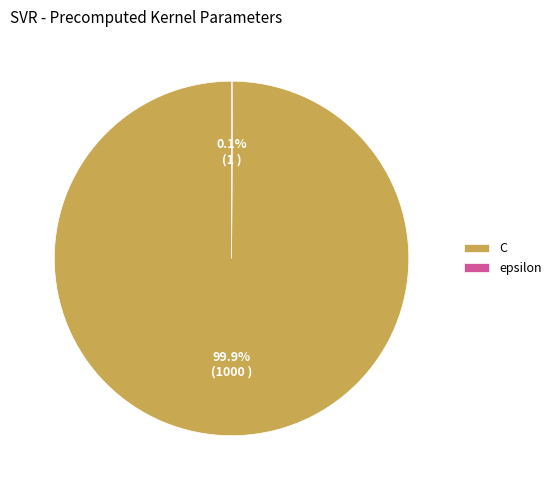

To the nearest percent, what is the difference between the largest and smallest slice percentages?

100%